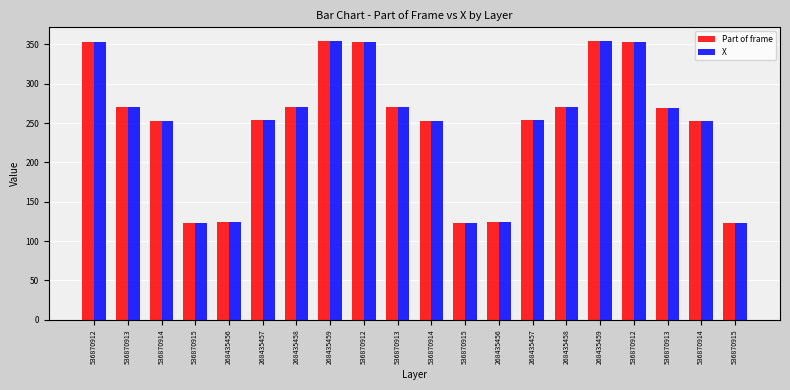

Count the number of categories in the chart.

20